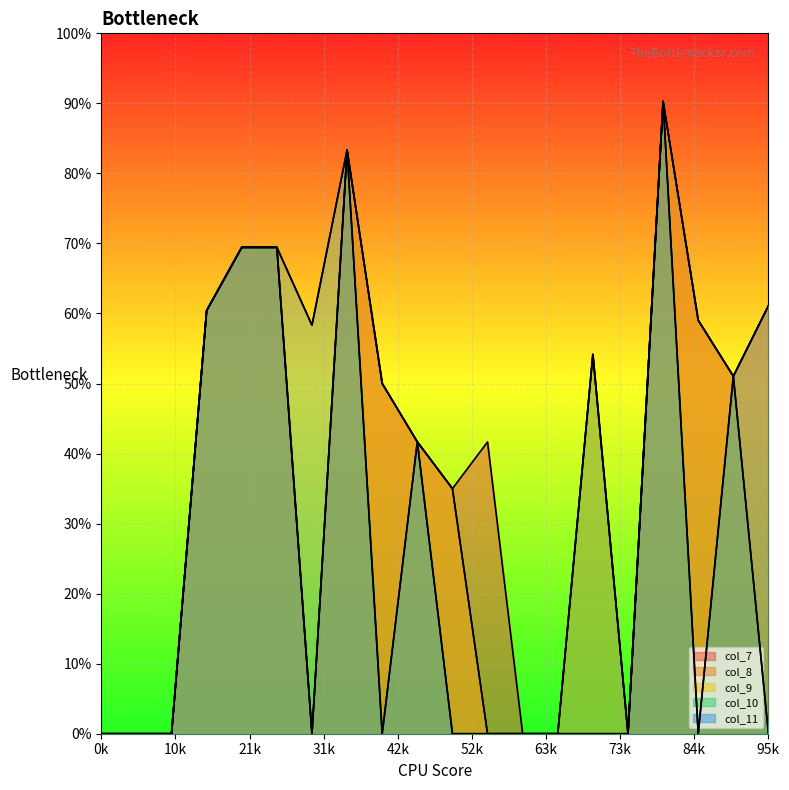

True or false: col_10 and col_9 intersect in this chart.

False